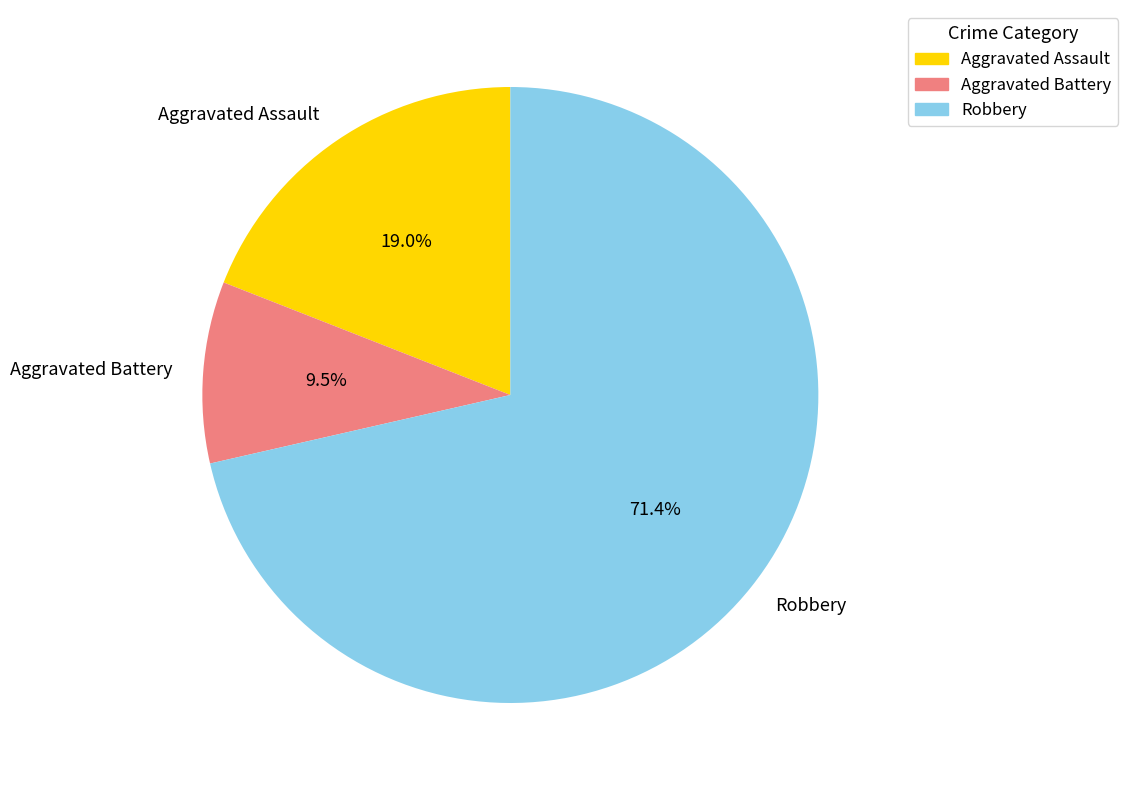

Count the number of slices in the pie.

3